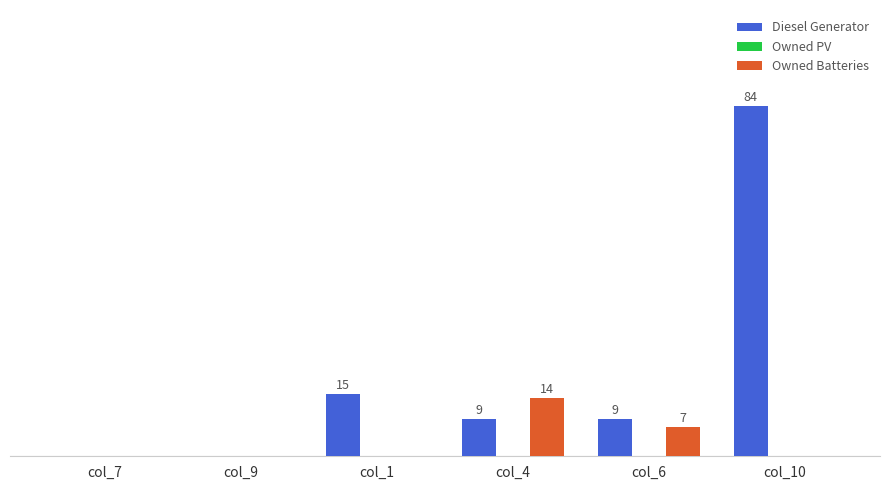

Which series has the largest total across all categories?

Diesel Generator